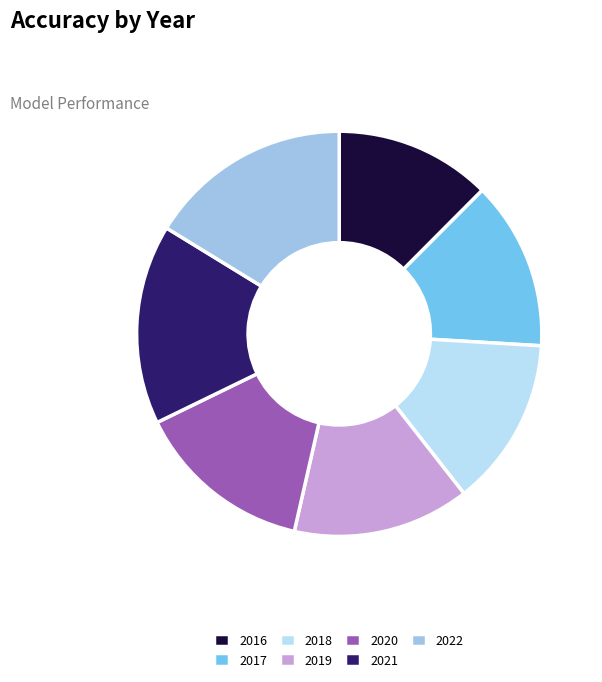

How many slices are in this pie chart?

7